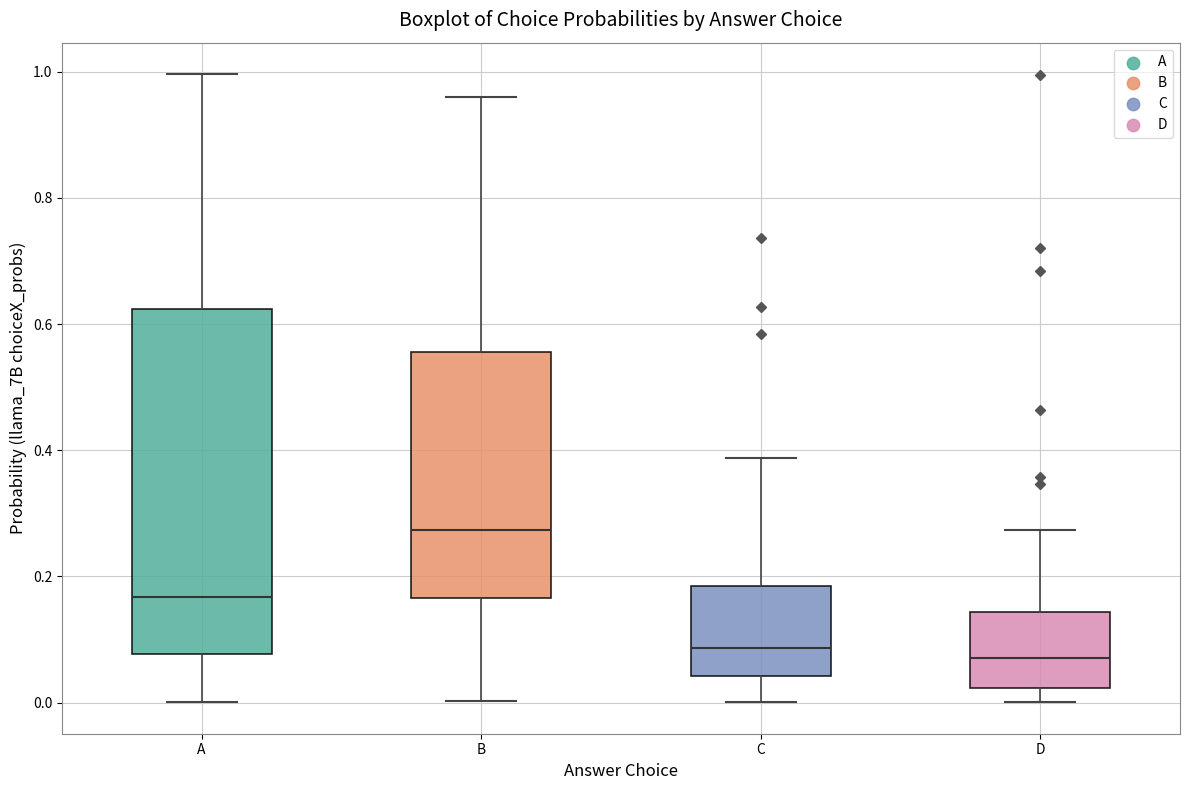

Which box is the tallest, from its lower edge to its upper edge?

A